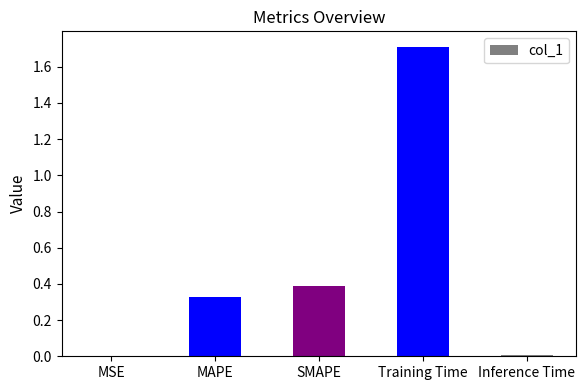

Are the bars grouped side by side (vs. stacked)?

No